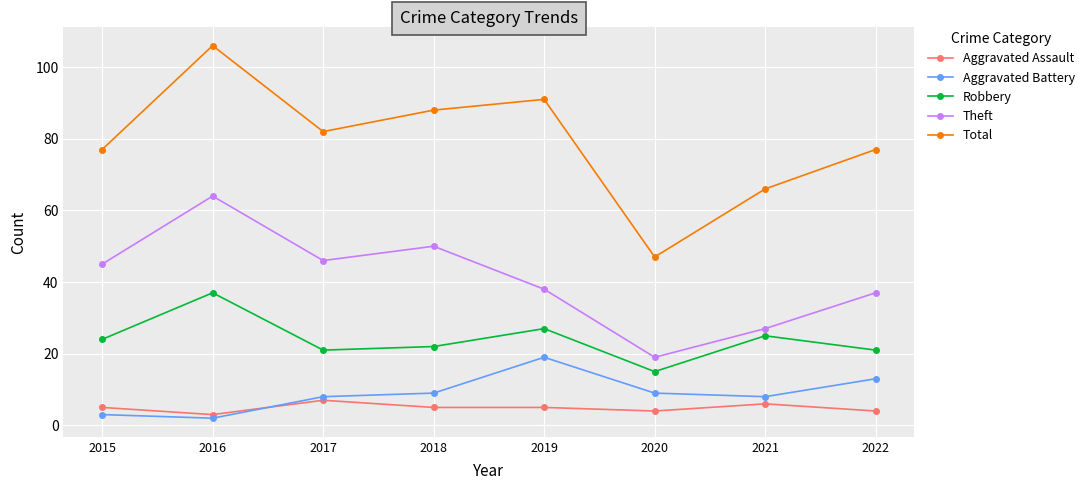

Which label corresponds to the largest value in the chart?

2016